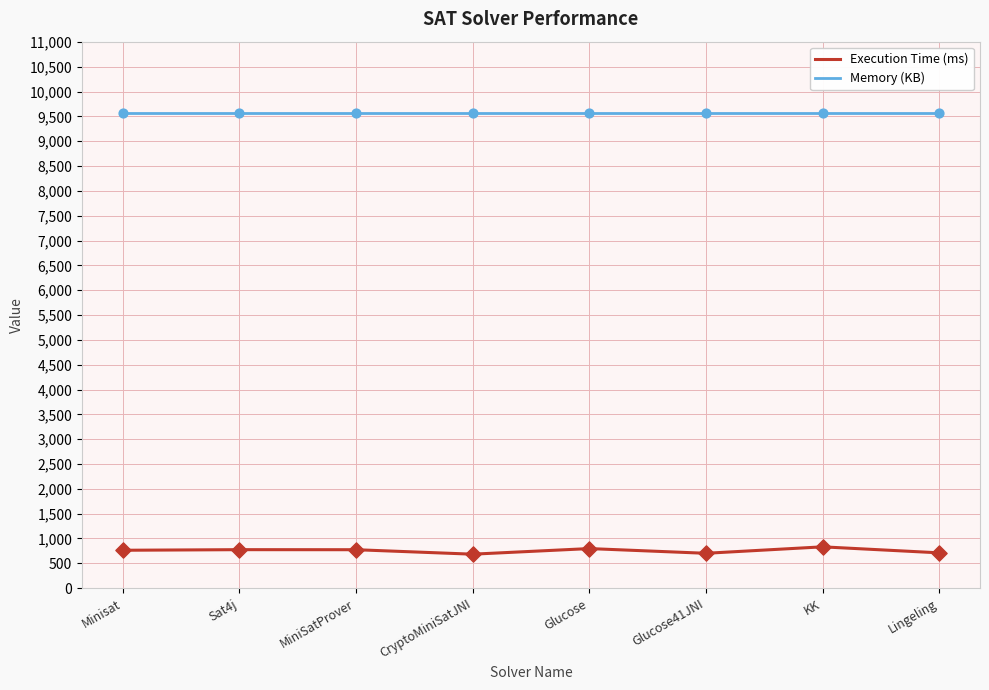

Which series has the largest total across all categories?

Memory (KB)